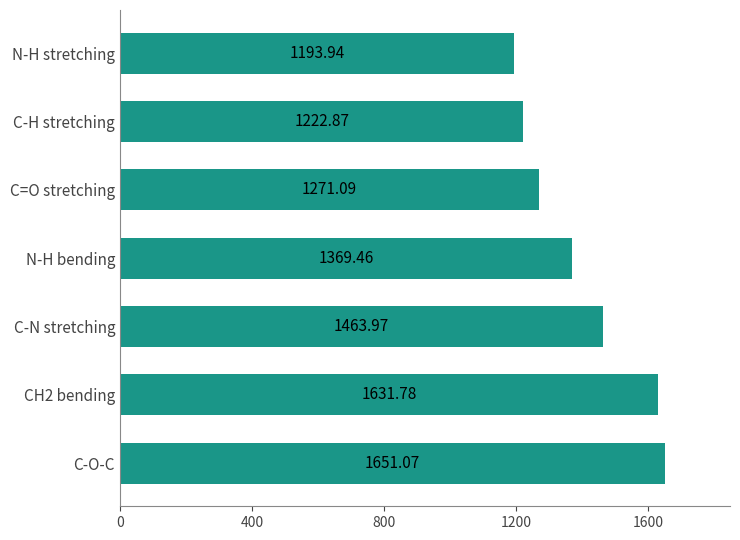

What is the label of the 3rd bar from the top?

C=O stretching